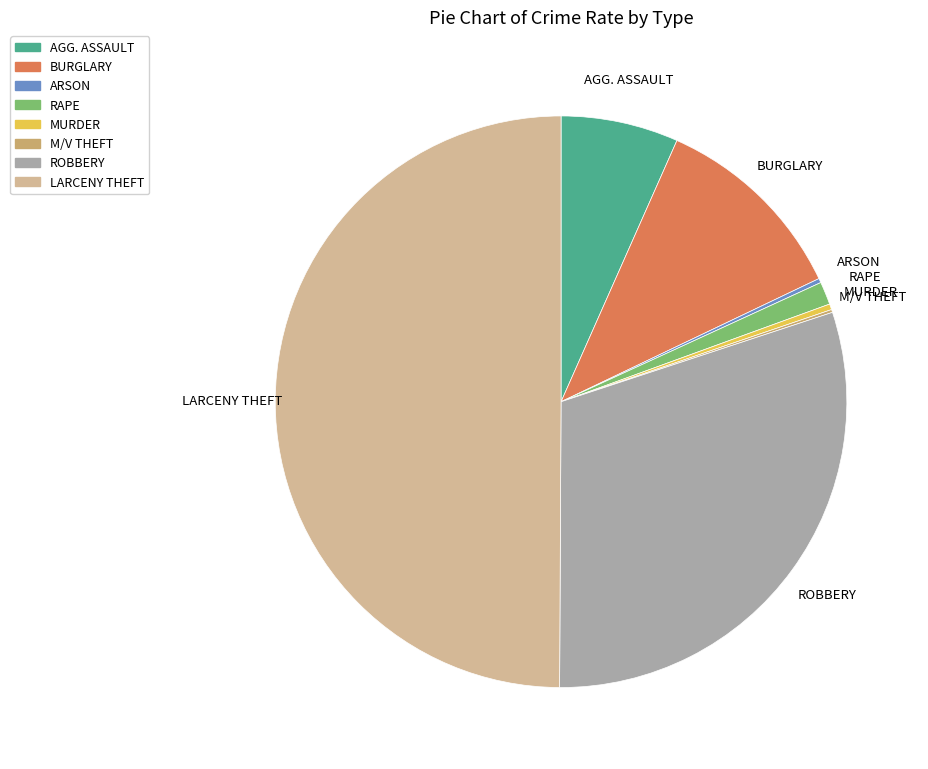

Combined, do RAPE and MURDER account for over 50%?

No